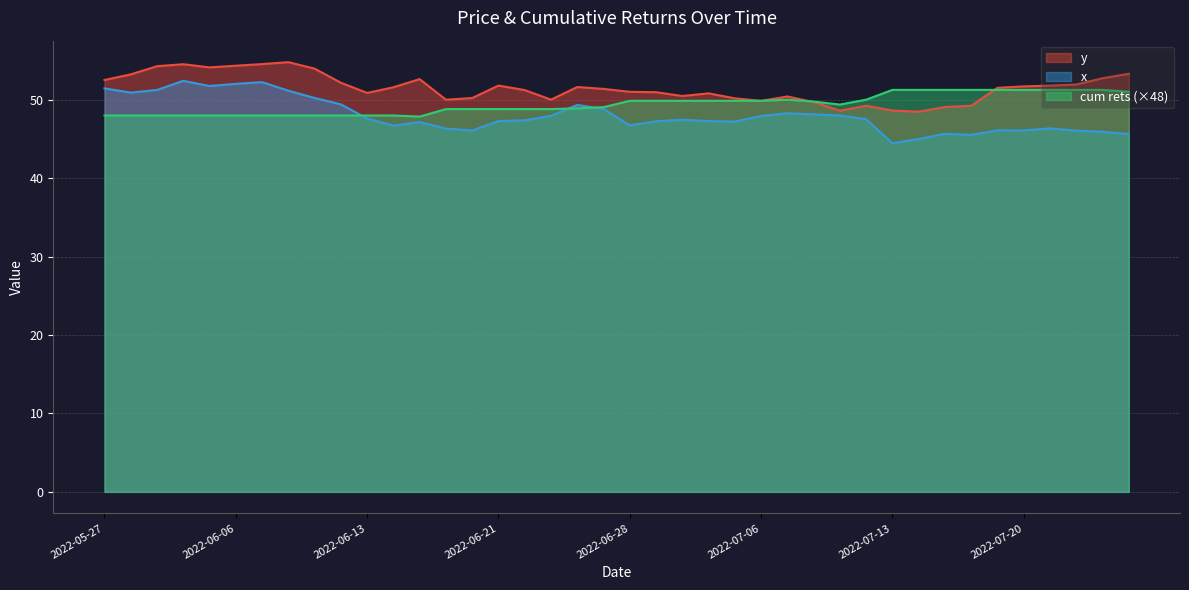

How many lines are shown in the chart?

3